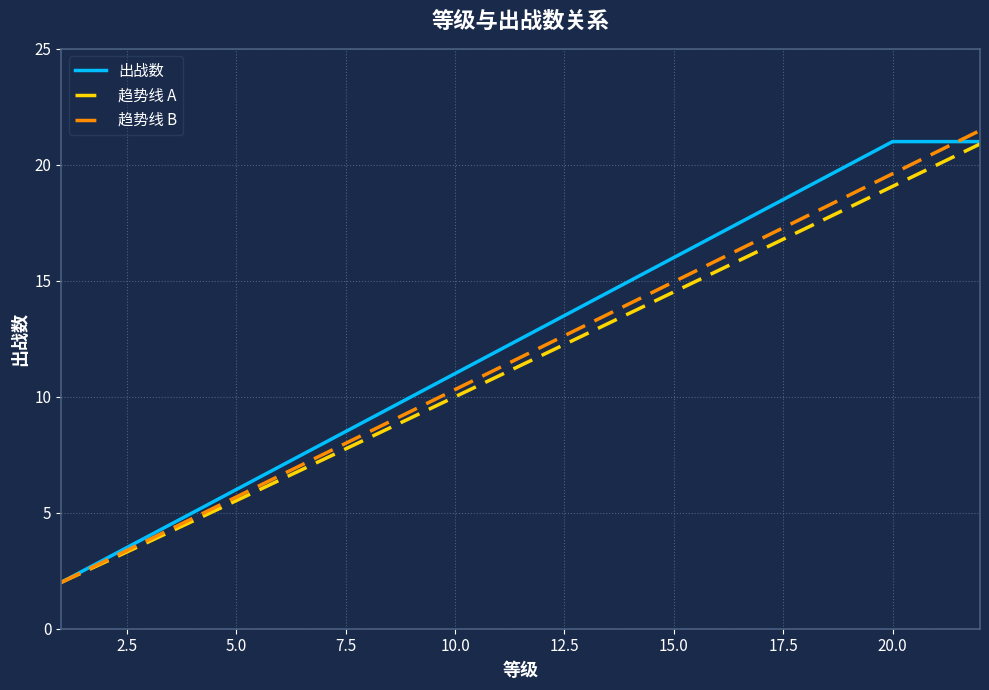

What is the difference between the maximum and second lowest values in the 趋势线 A series?

18.0